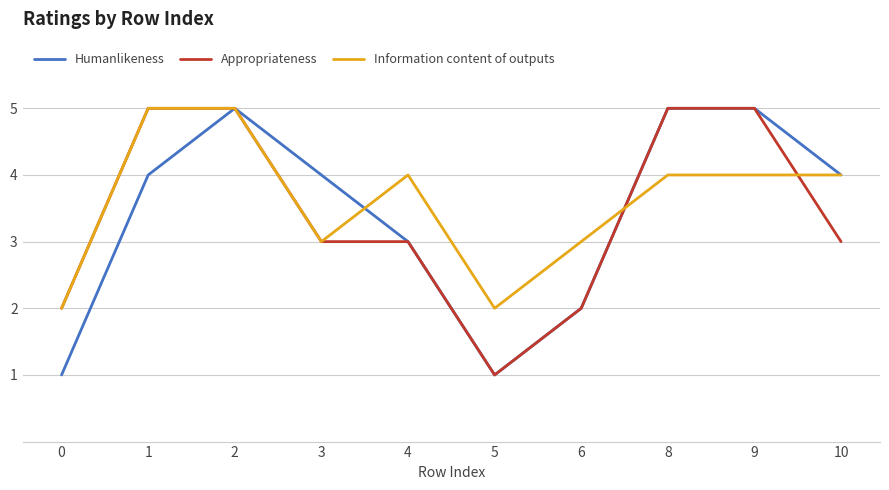

Is the value of Appropriateness at 5 greater than the value of Humanlikeness at 10?

No